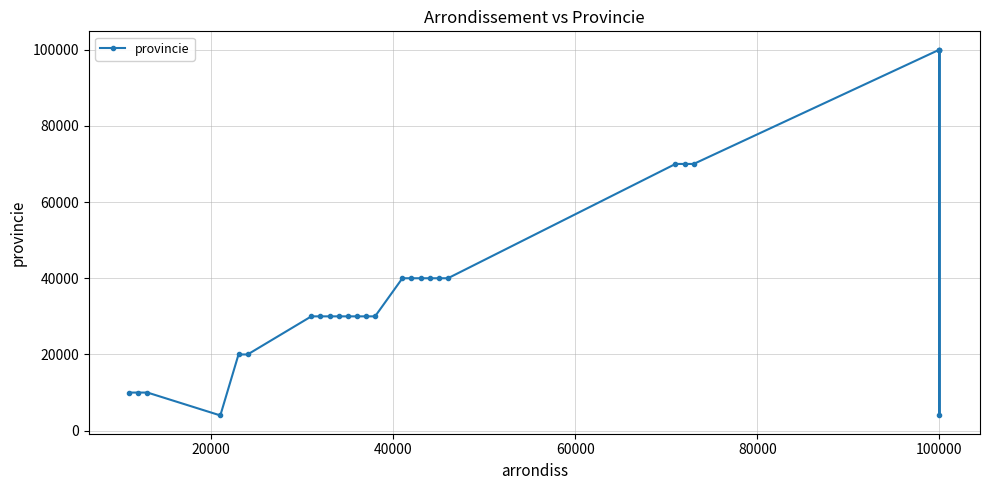

What is the sum of all values?

1067985